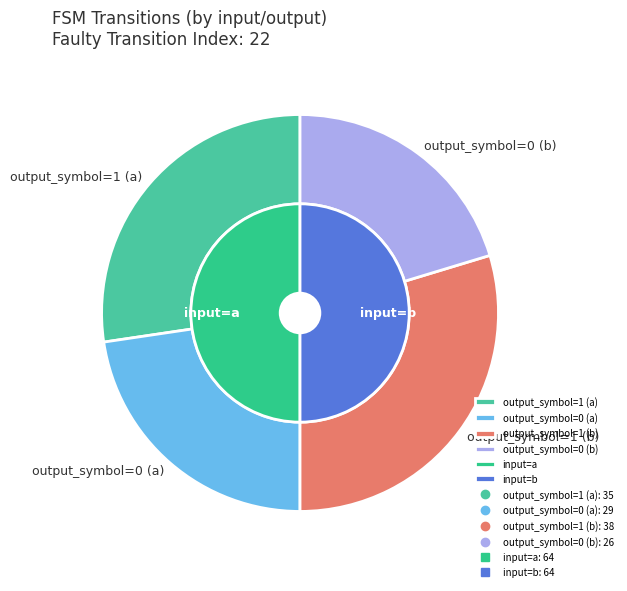

Does any single category account for the majority?

No